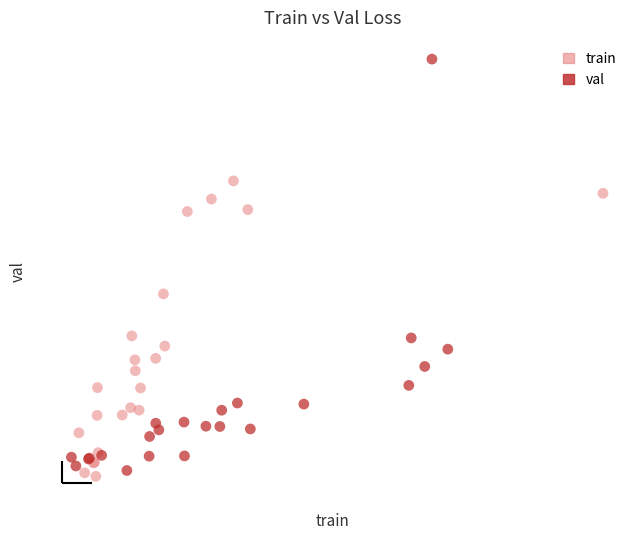

What are all the series names shown in the legend?

train, val